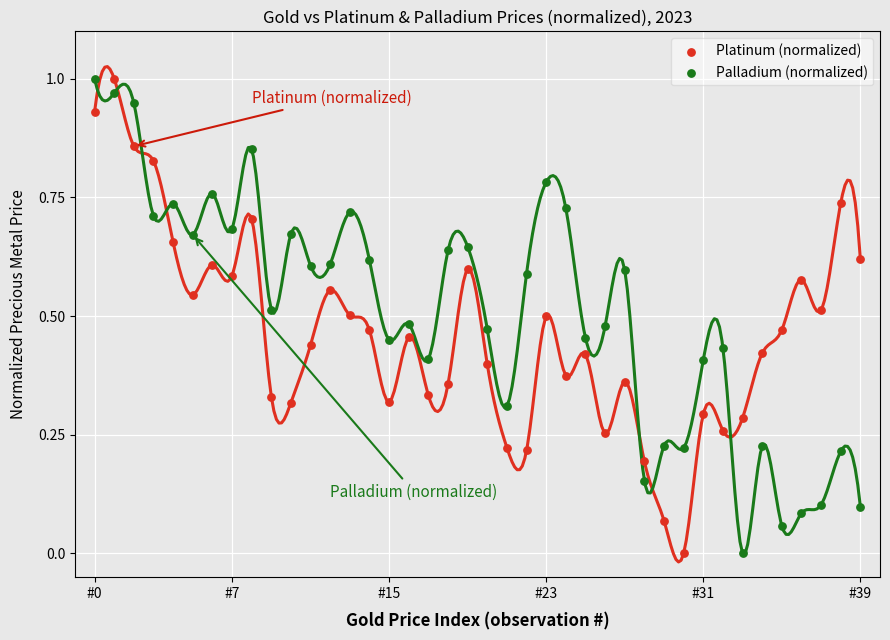

How many points are shown in the scatter plot?

80